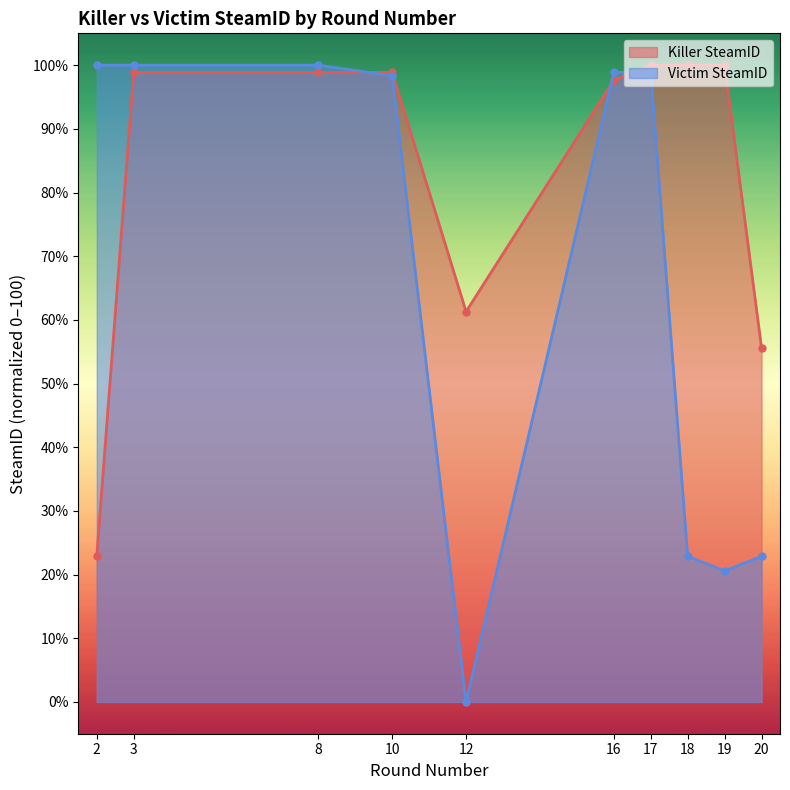

List the series in order of their peak value, lowest first.

Killer SteamID, Victim SteamID